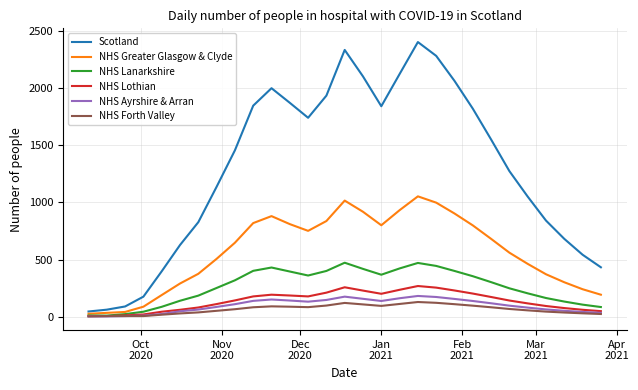

Which series has the largest total across all categories?

Scotland